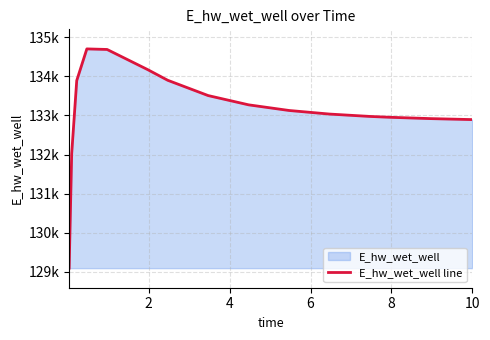

True or false: the data shows 174208.4 at 8.

False